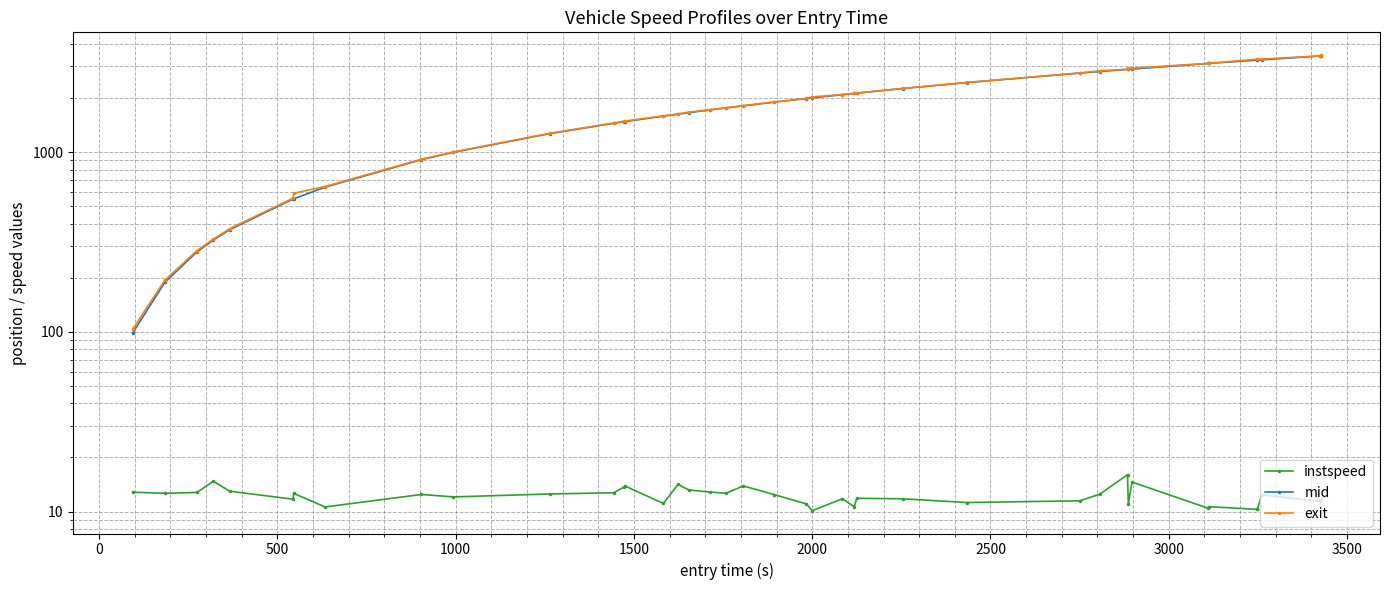

True or false: mid has a value of 865.7 at 3000.

False